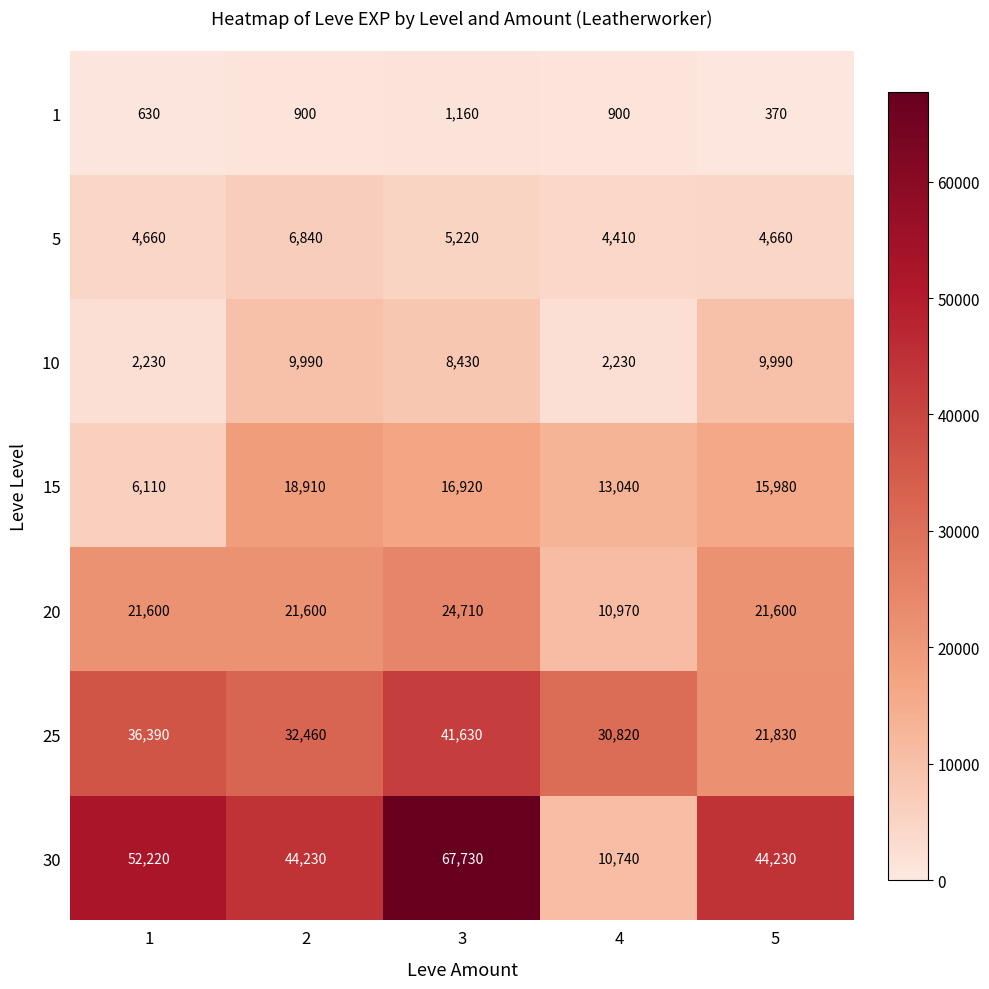

Which series has the largest range (max minus min)?

30